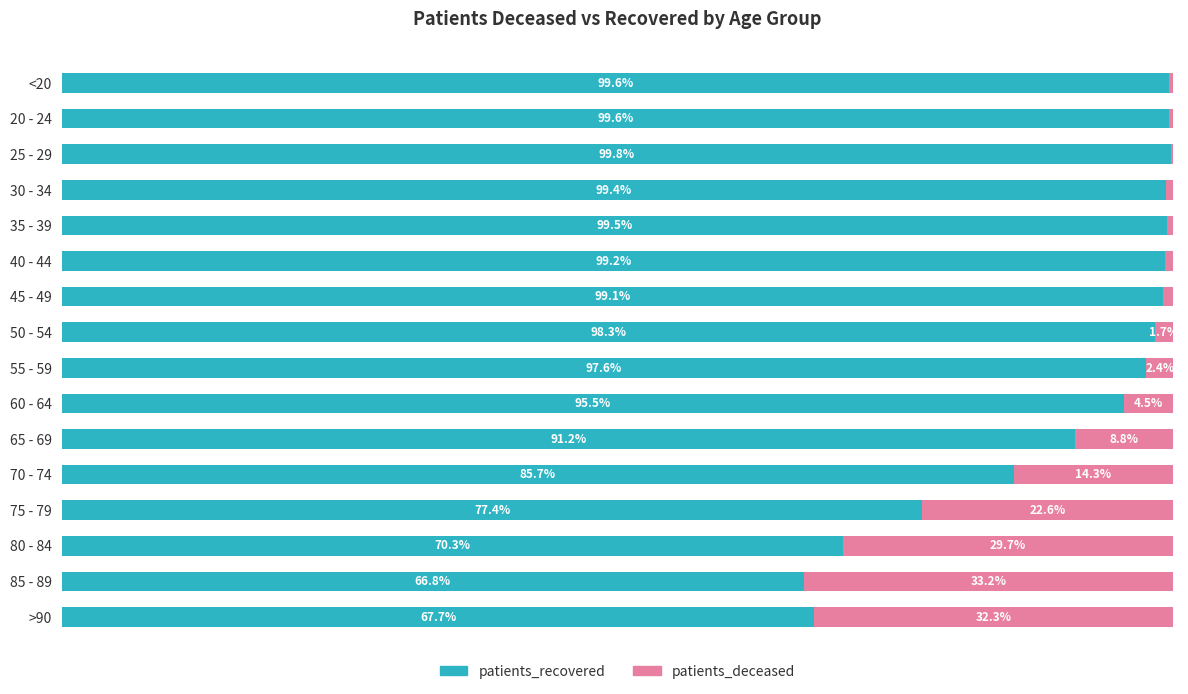

Which category has the highest value in the patients_recovered series?

25 - 29